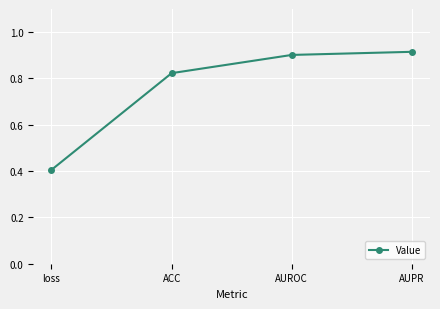

True or false: there are more than 2 points higher than both neighbors.

False